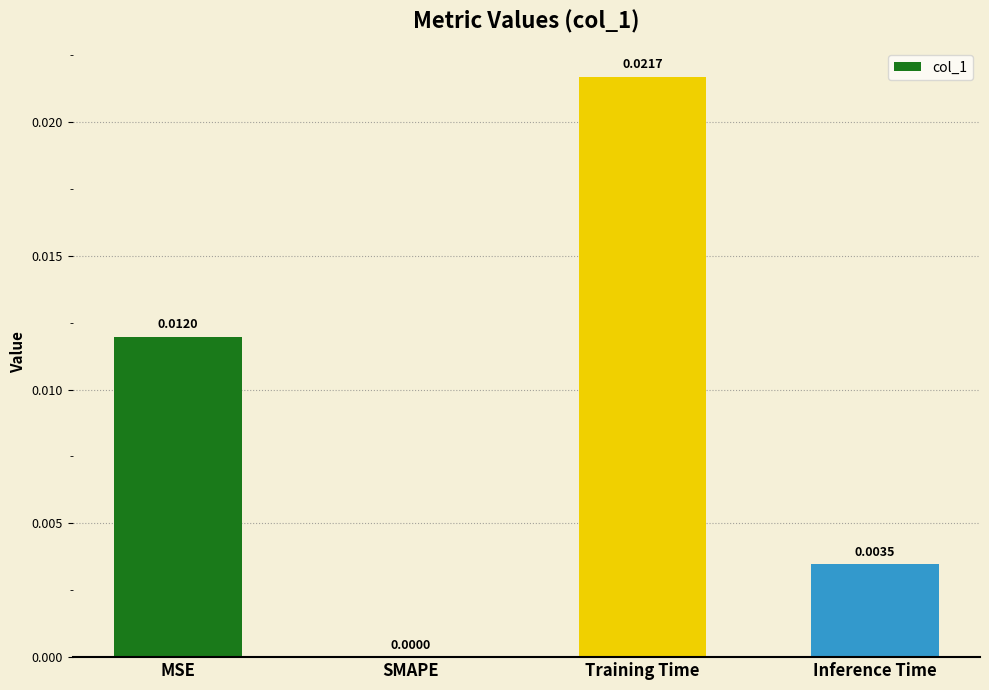

Where is the data nearest to the value 0?

SMAPE